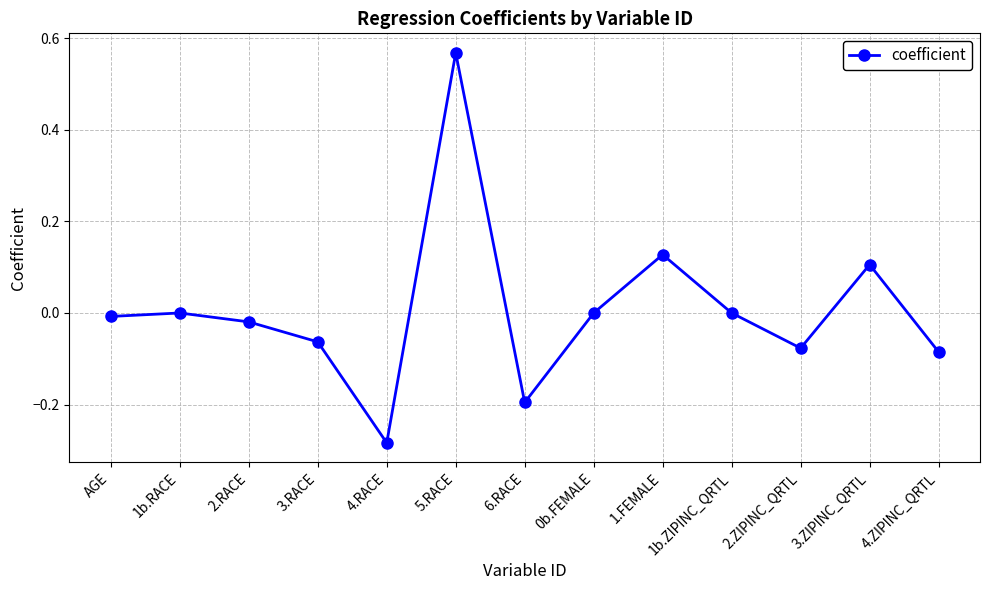

Is this an area chart (filled region under the line)?

No